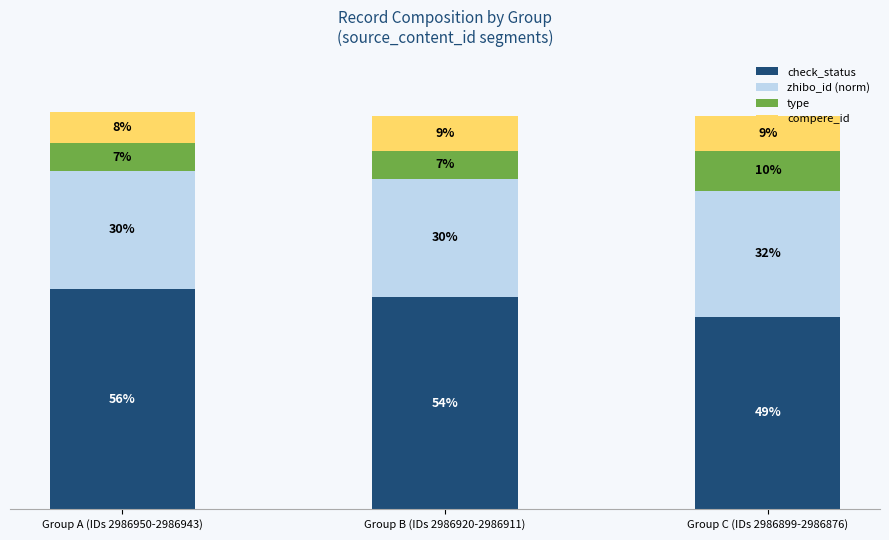

At which label does check_status first exceed 54?

Group A (IDs 2986950-2986943)